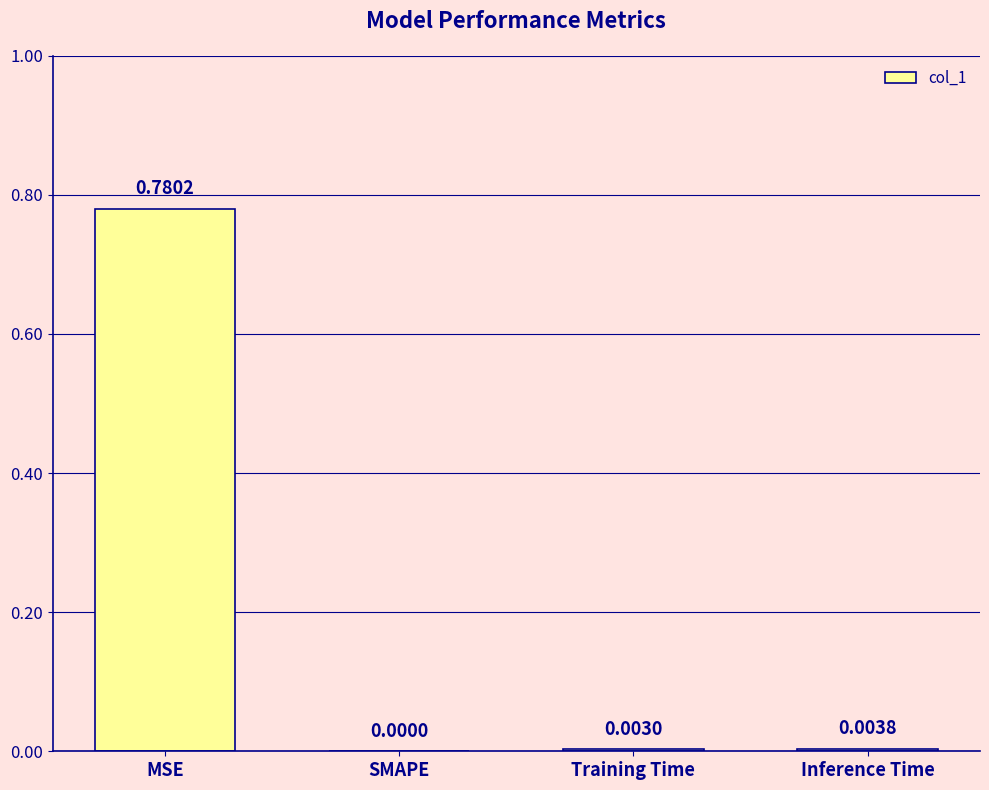

What is the change in value from MSE to Training Time?

-0.8